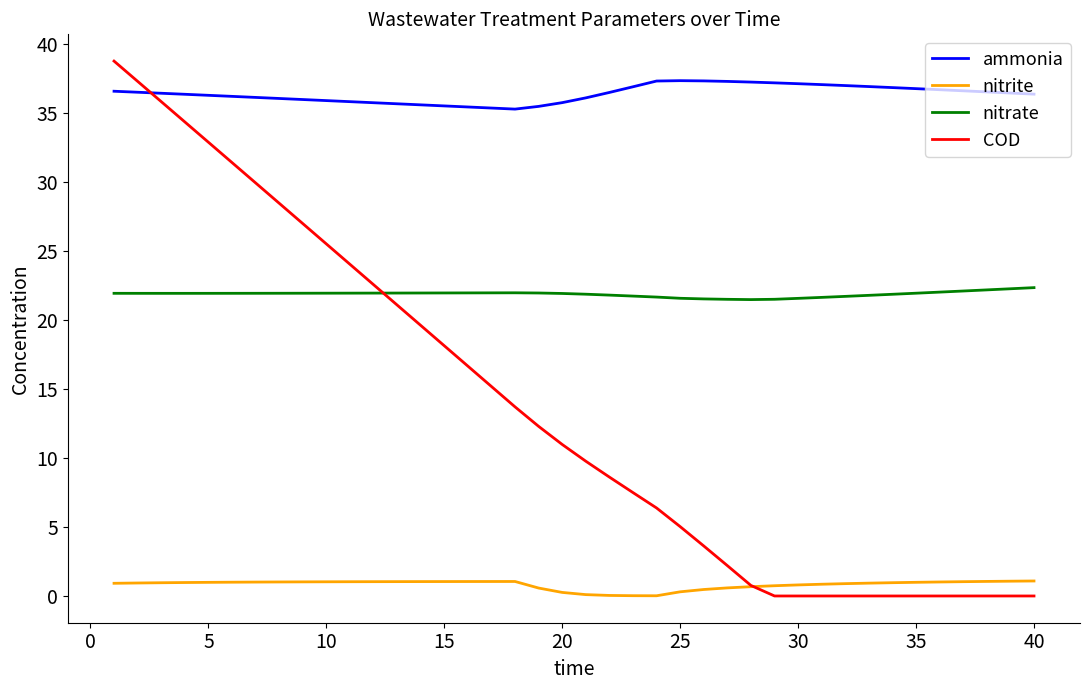

What is the highest value of the nitrite series?

1.1